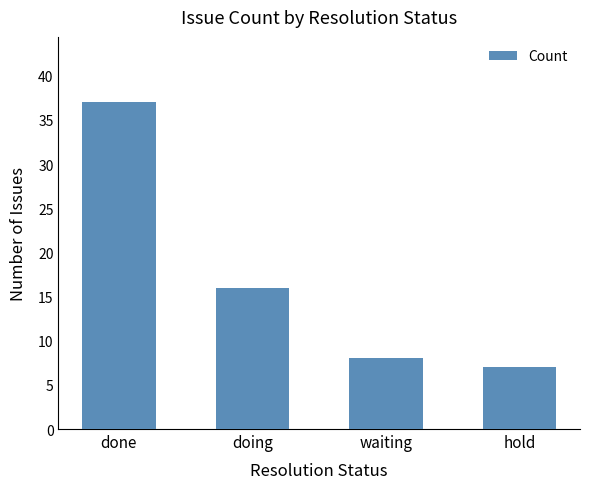

The value at hold is 2. True or false?

False